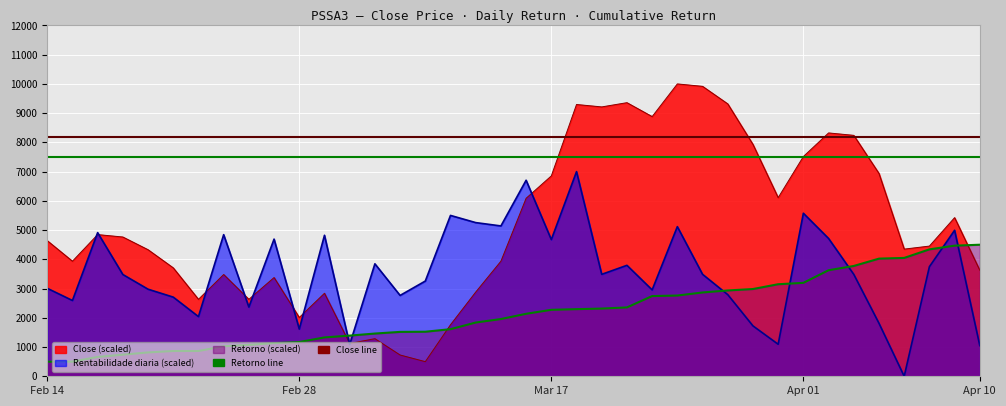

What is the total value across all series at Apr 10?

9173.3